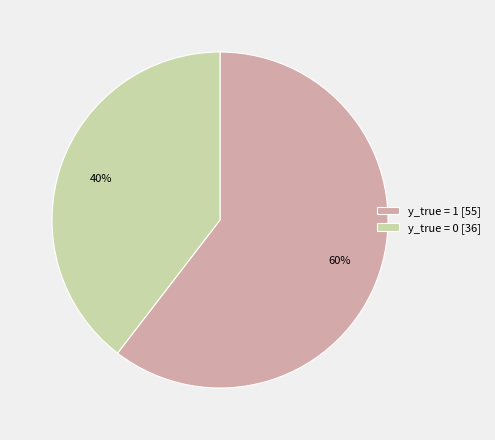

Is it true that y_true = 0 is 34% of the pie?

False